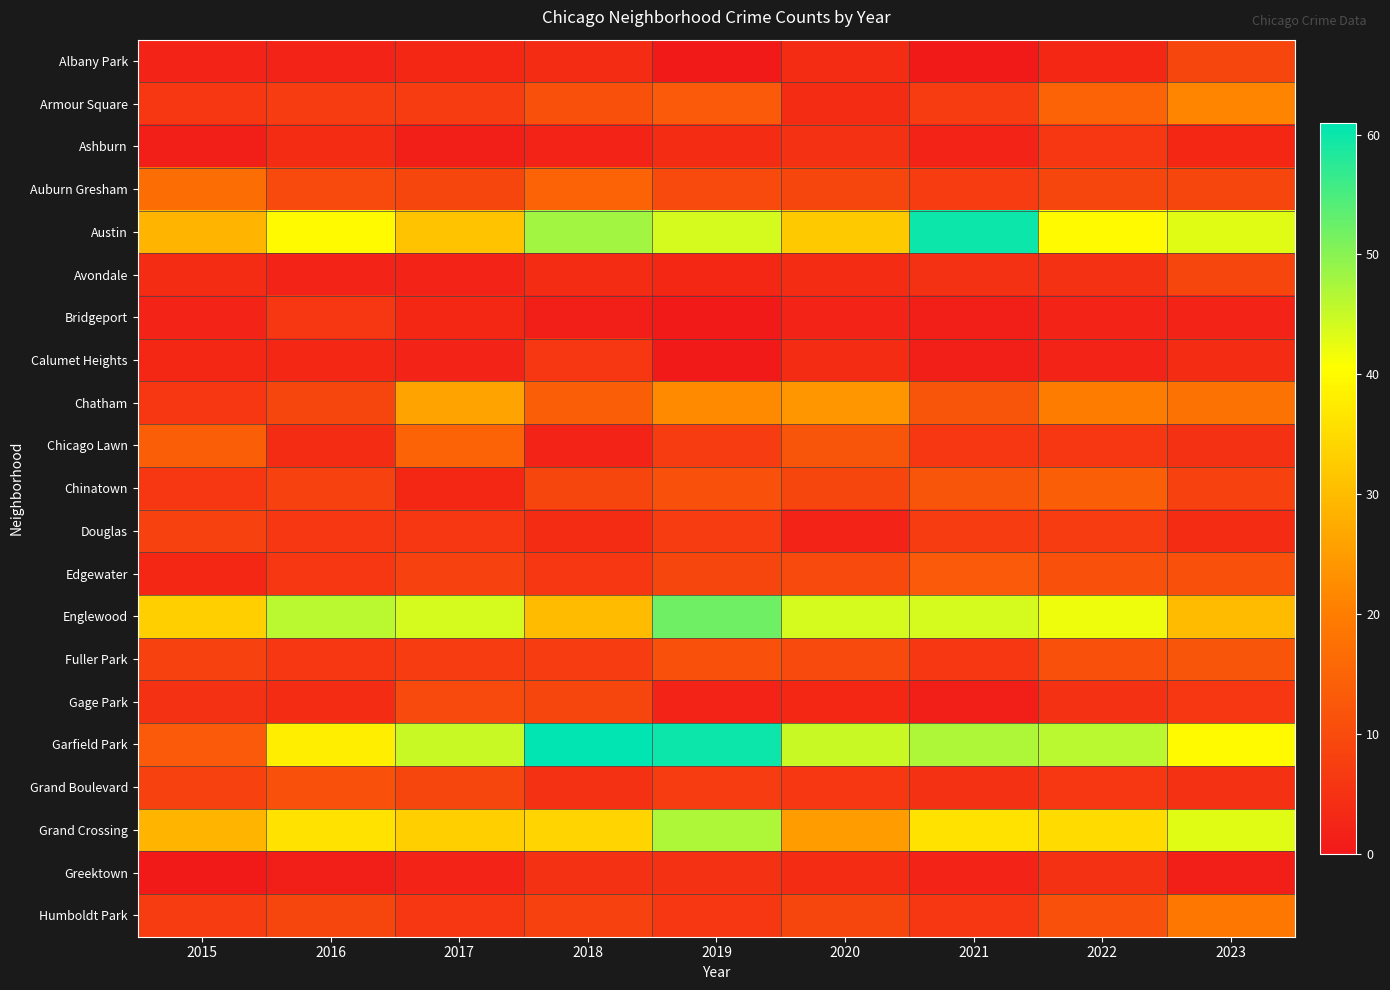

At 2017, list the series in order from smallest to largest.

Ashburn, Avondale, Calumet Heights, Greektown, Albany Park, Bridgeport, Chinatown, Douglas, Humboldt Park, Armour Square, Fuller Park, Edgewater, Auburn Gresham, Grand Boulevard, Gage Park, Chicago Lawn, Chatham, Austin, Grand Crossing, Englewood, Garfield Park